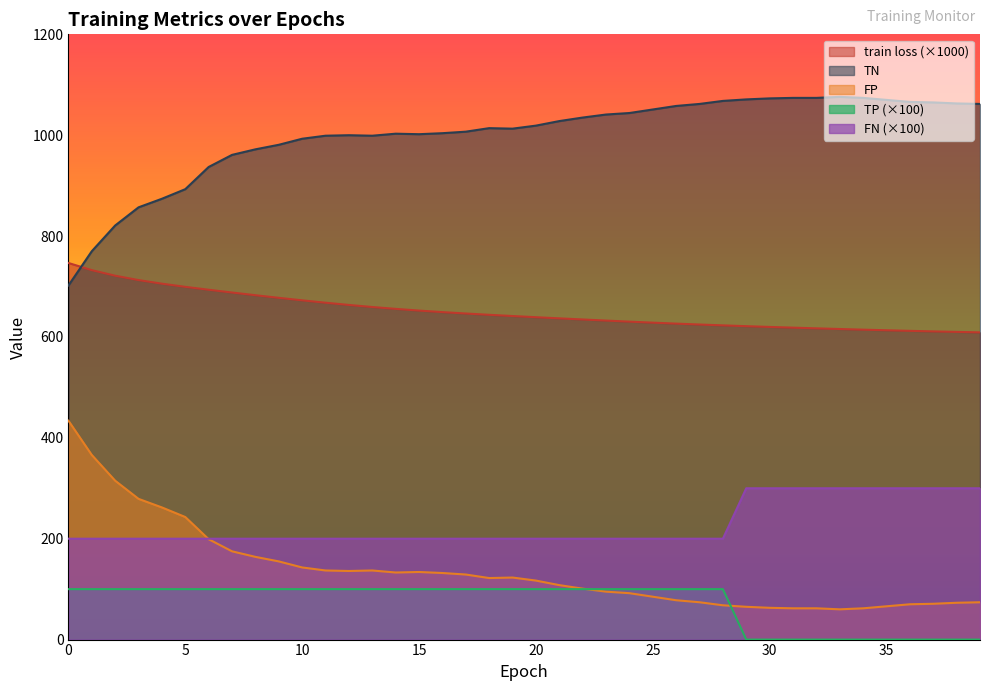

Between 19 and 24, which series saw the biggest shift?

TN